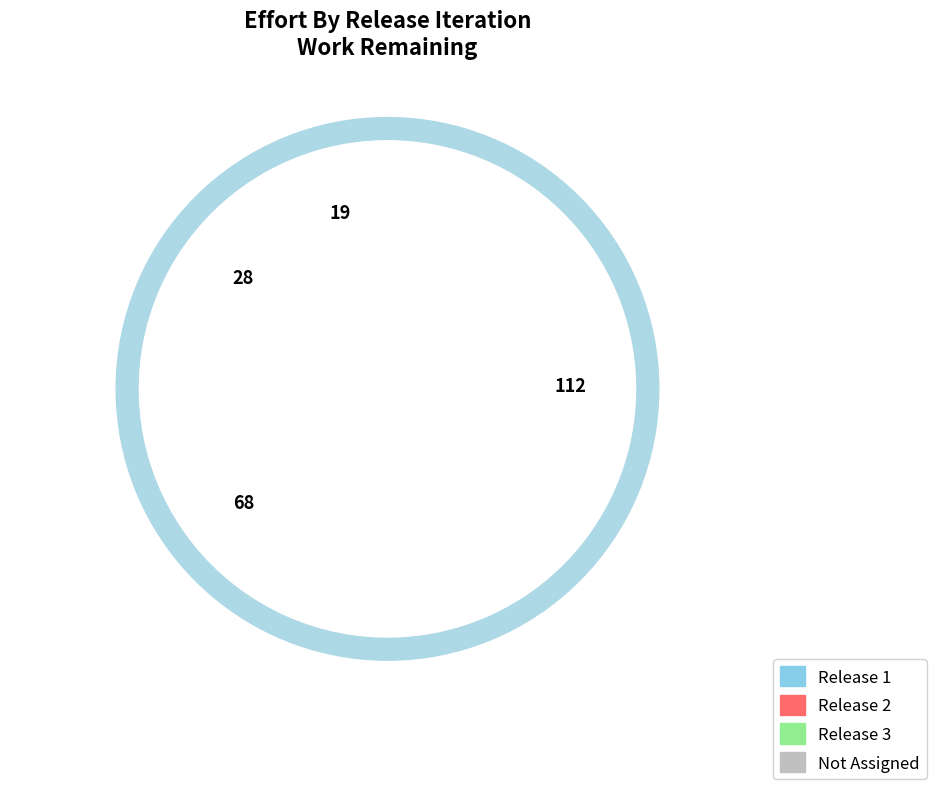

What percentage do Release 3 and Release 1 together represent?

61.7%